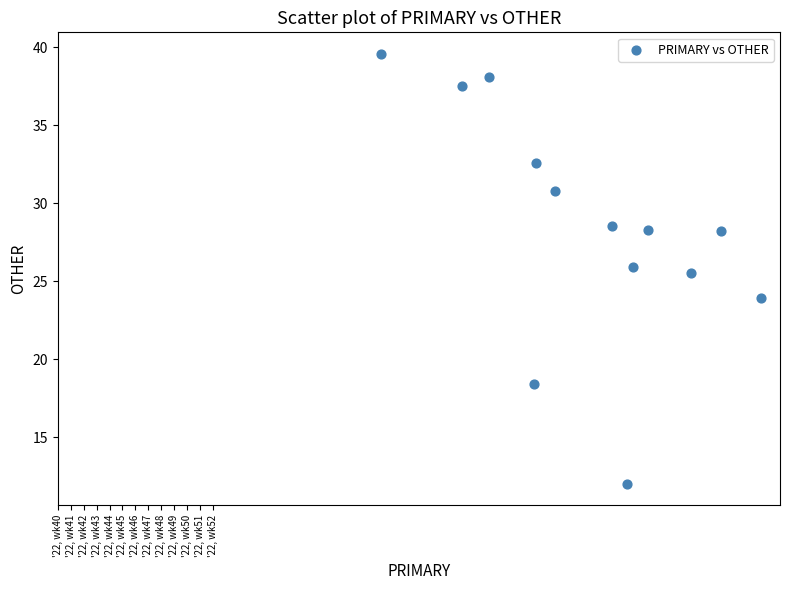

What Y value in the scatter plot is closest to 25?

25.5